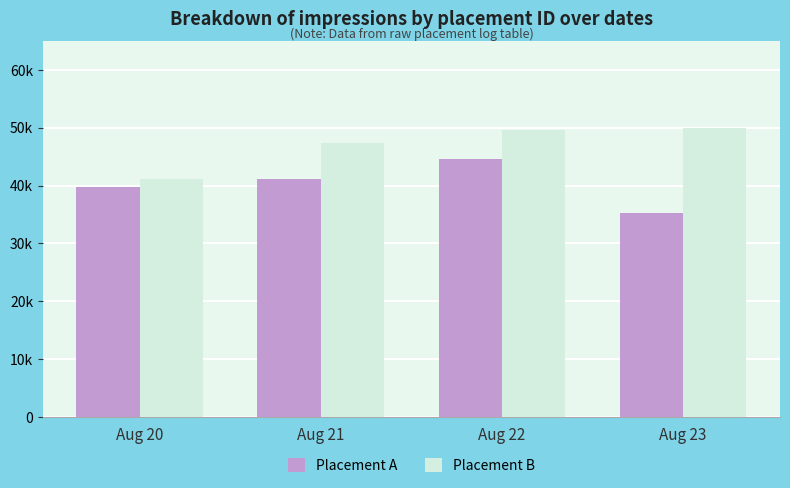

What is the sum of the Placement A values at Aug 21 and Aug 20?

80760